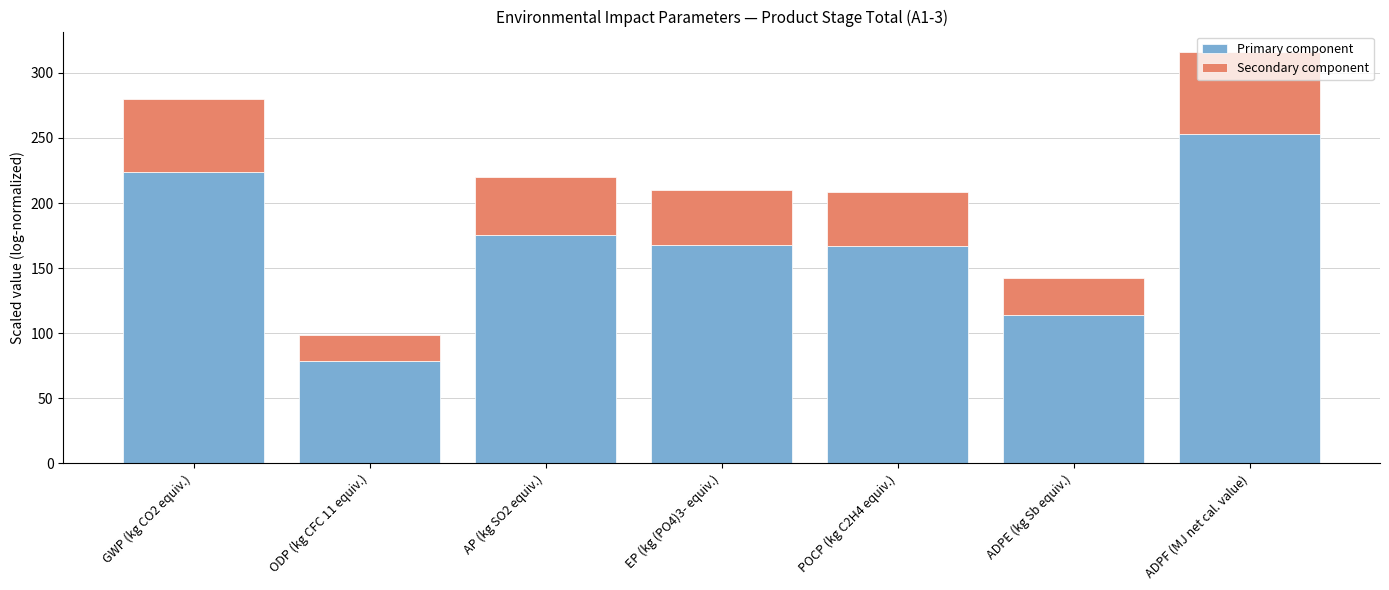

The value of Primary component at GWP (kg CO2 equiv.) is 224.1. True or false?

True